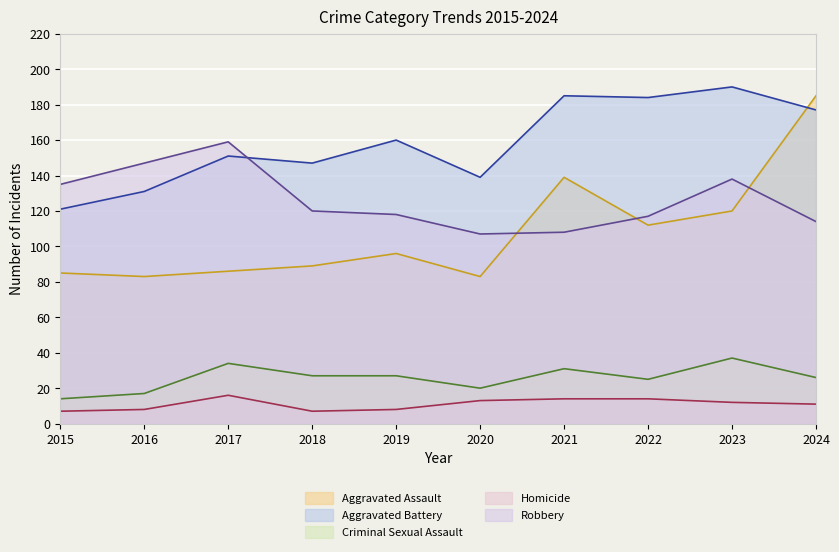

List the labels in order of Aggravated Assault value, smallest first.

2016, 2020, 2015, 2017, 2018, 2019, 2022, 2023, 2021, 2024